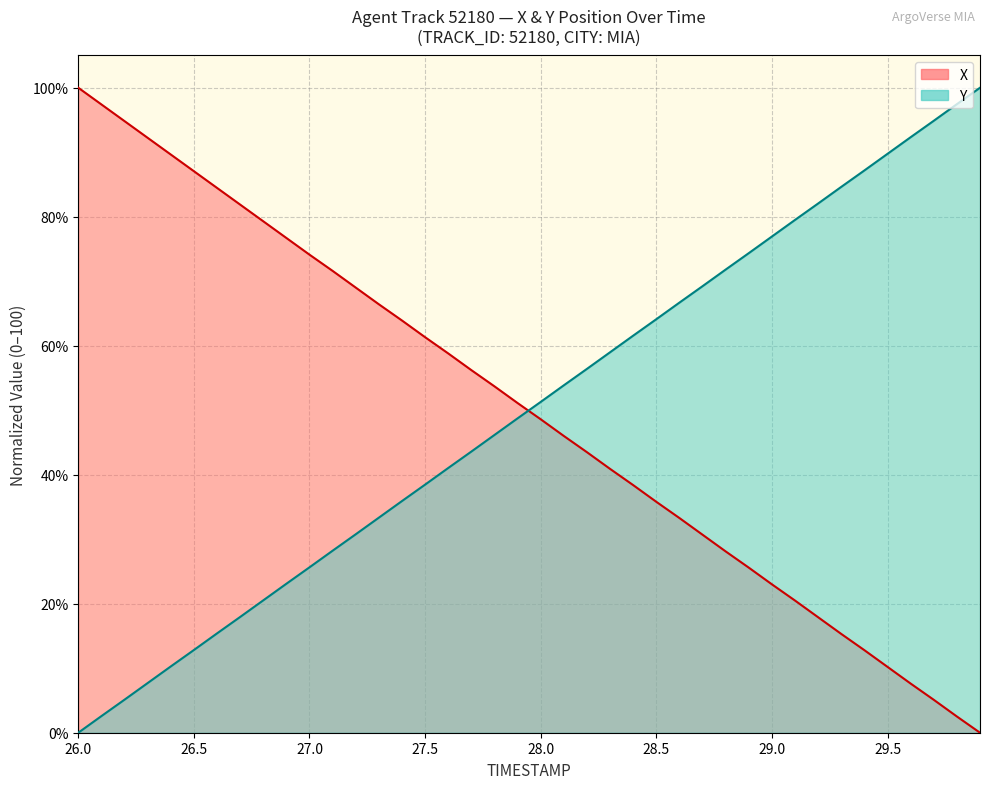

Reading left to right, list all the values displayed in this chart.

TIMESTAMP: 0.0	2.6	5.1	7.7	10.3	12.8	15.4	17.9	20.5	23.1	25.6	28.2	30.8	33.3	35.9	38.5	41.0	43.6	46.2	48.7	51.3	53.9	56.4	59.0	61.6	64.1	66.7	69.2	71.8	74.4	76.9	79.5	82.1	84.6	87.2	89.8	92.3	94.9	97.5	100.0
X: 100.0	97.4	94.8	92.2	89.6	87.1	84.5	81.9	79.3	76.7	74.1	71.6	69.0	66.4	63.9	61.3	58.8	56.2	53.7	51.1	48.6	46.0	43.5	40.9	38.4	35.8	33.3	30.7	28.1	25.6	23.0	20.5	17.9	15.3	12.8	10.2	7.6	5.1	2.5	0.0